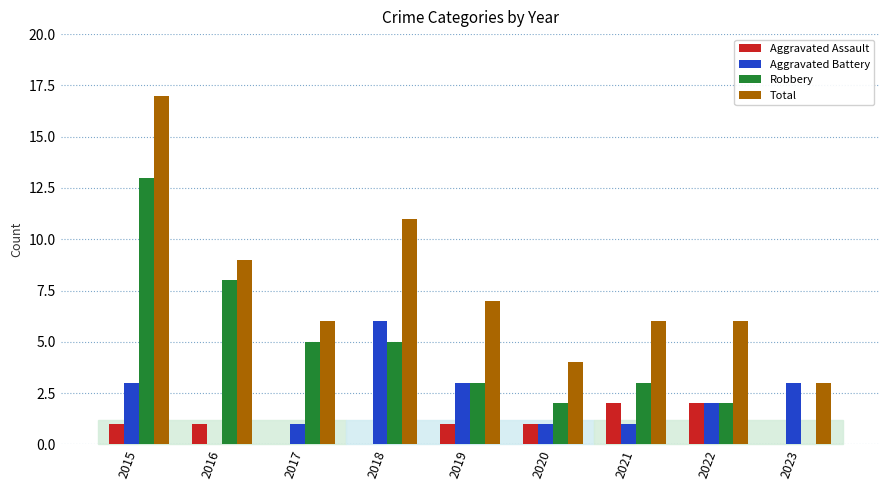

How many categories are shown in the chart?

9